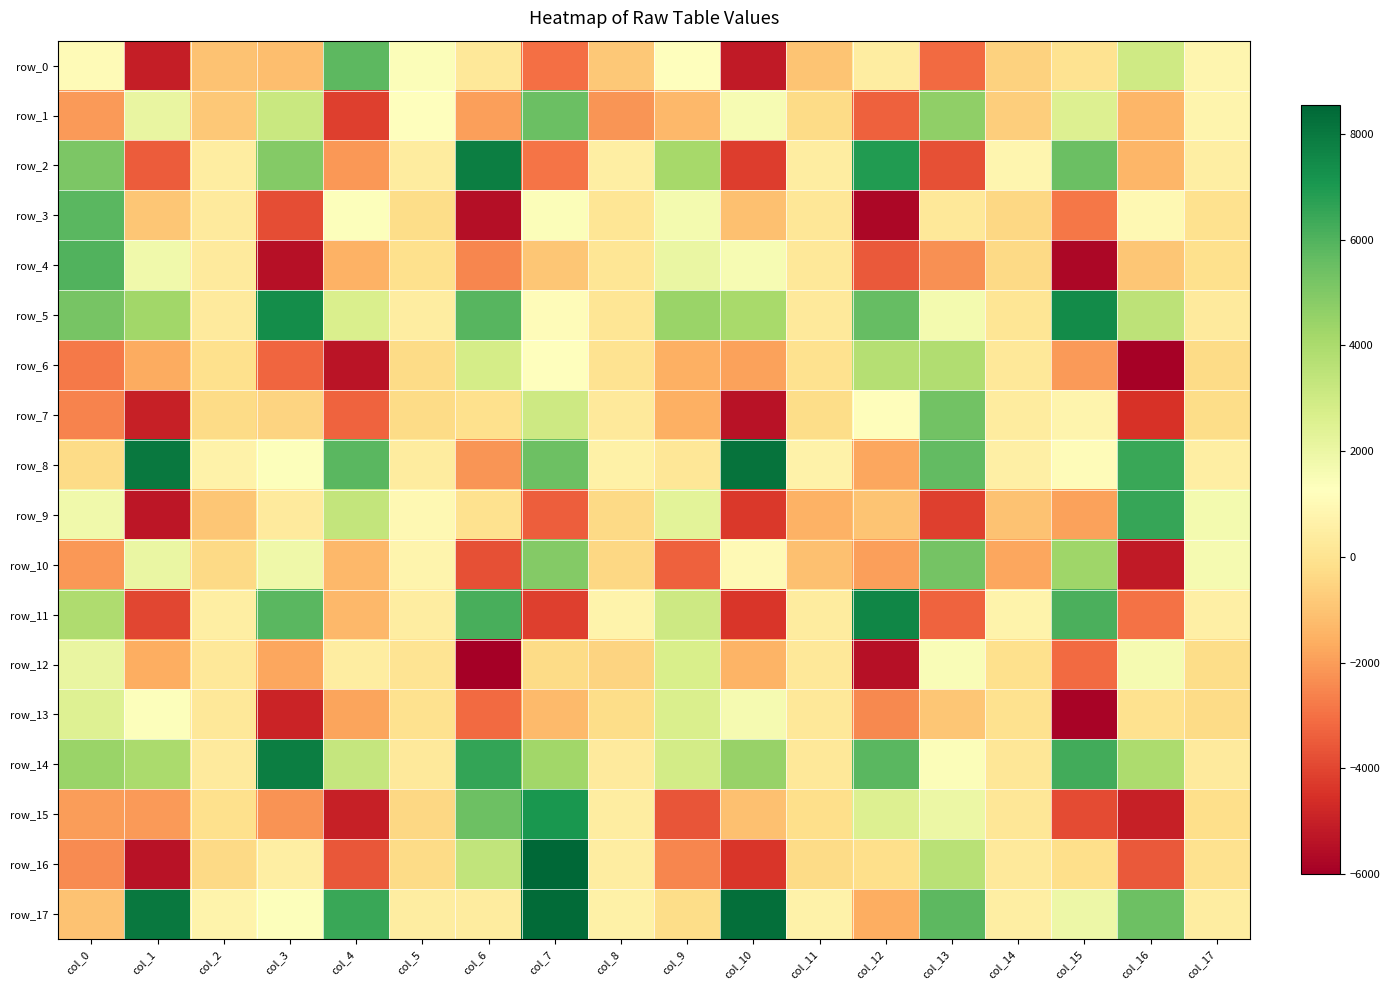

Reading left to right, transcribe all the data shown in this chart.

row_0: col_0=1051.0	col_1=-5094.3	col_2=-1035.7	col_3=-1151.8	col_4=5790.8	col_5=1413.1	col_6=195.9	col_7=-3007.3	col_8=-876.3	col_9=1246.4	col_10=-5160.9	col_11=-956.9	col_12=434.7	col_13=-3119.8	col_14=-569.2	col_15=7.3	col_16=3013.0	col_17=822.0
row_1: col_0=-2047.8	col_1=2108.6	col_2=-846.8	col_3=3150.4	col_4=-4157.1	col_5=1240.9	col_6=-1934.0	col_7=5511.4	col_8=-2146.7	col_9=-1315.8	col_10=1558.7	col_11=-266.8	col_12=-3375.2	col_13=4628.2	col_14=-672.8	col_15=2562.8	col_16=-1368.7	col_17=810.6
row_2: col_0=5113.1	col_1=-3495.9	col_2=430.3	col_3=4910.4	col_4=-2096.3	col_5=384.9	col_6=7826.0	col_7=-2910.8	col_8=527.3	col_9=4162.1	col_10=-4188.4	col_11=458.5	col_12=6946.7	col_13=-3765.7	col_14=852.5	col_15=5520.9	col_16=-1403.0	col_17=481.4
row_3: col_0=5815.0	col_1=-930.0	col_2=334.0	col_3=-3821.4	col_4=1370.5	col_5=-221.8	col_6=-5502.3	col_7=1405.5	col_8=82.1	col_9=1714.1	col_10=-1100.6	col_11=145.7	col_12=-5770.2	col_13=191.1	col_14=-393.7	col_15=-2871.6	col_16=932.7	col_17=-65.0
row_4: col_0=5987.3	col_1=1813.4	col_2=345.1	col_3=-5481.2	col_4=-1492.6	col_5=-145.1	col_6=-2490.4	col_7=-937.5	col_8=78.8	col_9=2019.7	col_10=1591.1	col_11=190.6	col_12=-3538.7	col_13=-2255.5	col_14=-347.0	col_15=-5774.0	col_16=-896.1	col_17=-148.9
row_5: col_0=5232.5	col_1=4266.3	col_2=355.2	col_3=7389.4	col_4=2659.7	col_5=421.5	col_6=5898.1	col_7=1116.1	col_8=87.9	col_9=4415.3	col_10=4108.4	col_11=284.9	col_12=5627.4	col_13=1696.0	col_14=128.3	col_15=7426.8	col_16=3489.6	col_17=328.1
row_6: col_0=-2768.5	col_1=-1670.4	col_2=-100.1	col_3=-3241.1	col_4=-5356.4	col_5=-289.0	col_6=2804.6	col_7=1318.9	col_8=16.3	col_9=-1573.5	col_10=-1876.5	col_11=-63.4	col_12=3748.7	col_13=3847.8	col_14=233.1	col_15=-2034.3	col_16=-5903.9	col_17=-317.9
row_7: col_0=-2555.6	col_1=-5007.1	col_2=-321.9	col_3=-526.6	col_4=-3312.0	col_5=-294.0	col_6=-113.8	col_7=3081.4	col_8=245.0	col_9=-1525.5	col_10=-5415.7	col_11=-218.0	col_12=1154.2	col_13=5303.4	col_14=361.6	col_15=763.8	col_16=-4503.0	col_17=-257.3
row_8: col_0=-284.9	col_1=8025.9	col_2=678.3	col_3=1325.9	col_4=5855.3	col_5=406.2	col_6=-2187.1	col_7=5440.4	col_8=600.5	col_9=138.6	col_10=8154.9	col_11=677.1	col_12=-1774.8	col_13=5689.6	col_14=556.4	col_15=1139.7	col_16=6454.2	col_17=523.7
row_9: col_0=1781.8	col_1=-5299.6	col_2=-936.3	col_3=331.6	col_4=3324.8	col_5=980.8	col_6=-51.6	col_7=-3446.8	col_8=-349.5	col_9=2316.6	col_10=-4349.3	col_11=-1505.9	col_12=-960.1	col_13=-4162.7	col_14=-1038.2	col_15=-1891.7	col_16=6516.5	col_17=1668.1
row_10: col_0=-2126.7	col_1=2040.6	col_2=-373.5	col_3=1849.8	col_4=-1311.9	col_5=756.7	col_6=-3785.0	col_7=4925.3	col_8=-396.7	col_9=-3350.3	col_10=1028.6	col_11=-1117.9	col_12=-1971.1	col_13=5282.2	col_14=-1747.2	col_15=4296.1	col_16=-5195.0	col_17=1643.3
row_11: col_0=3883.8	col_1=-3994.3	col_2=503.7	col_3=5856.4	col_4=-1324.0	col_5=464.3	col_6=6189.6	col_7=-4152.7	col_8=744.6	col_9=3051.4	col_10=-4407.7	col_11=376.0	col_12=7614.6	col_13=-3290.7	col_14=735.0	col_15=6127.8	col_16=-2944.2	col_17=532.3
row_12: col_0=2116.5	col_1=-1608.4	col_2=217.7	col_3=-1786.0	col_4=421.5	col_5=64.1	col_6=-6006.0	col_7=-304.2	col_8=-548.7	col_9=2700.2	col_10=-1413.7	col_11=241.0	col_12=-5453.0	col_13=1440.3	col_14=-99.9	col_15=-3140.6	col_16=1652.6	col_17=-229.0
row_13: col_0=2470.9	col_1=1349.8	col_2=231.9	col_3=-4914.1	col_4=-1811.8	col_5=-79.5	col_6=-3133.4	col_7=-1258.5	col_8=-252.1	col_9=2644.3	col_10=1651.5	col_11=194.5	col_12=-2453.7	col_13=-921.9	col_14=-91.0	col_15=-5863.3	col_16=-42.6	col_17=-296.0
row_14: col_0=4447.0	col_1=4037.0	col_2=312.4	col_3=7847.5	col_4=3304.1	col_5=245.1	col_6=6599.4	col_7=4271.2	col_8=345.7	col_9=2867.2	col_10=4460.0	col_11=208.2	col_12=5860.4	col_13=1414.8	col_14=162.9	col_15=6309.3	col_16=3991.9	col_17=344.9
row_15: col_0=-2023.4	col_1=-2037.5	col_2=-150.6	col_3=-2204.0	col_4=-5014.5	col_5=-435.9	col_6=5438.8	col_7=7064.0	col_8=417.3	col_9=-3675.5	col_10=-1062.8	col_11=-164.8	col_12=2519.6	col_13=1962.2	col_14=171.4	col_15=-3865.6	col_16=-4995.6	col_17=-163.1
row_16: col_0=-2371.1	col_1=-5403.8	col_2=-360.2	col_3=494.9	col_4=-3603.6	col_5=-322.6	col_6=3387.1	col_7=8541.4	col_8=472.0	col_9=-2491.7	col_10=-4398.6	col_11=-302.7	col_12=-172.9	col_13=3620.5	col_14=284.6	col_15=-170.5	col_16=-3540.0	col_17=-83.0
row_17: col_0=-1059.8	col_1=8001.5	col_2=726.8	col_3=1349.5	col_4=6455.2	col_5=467.4	col_6=403.9	col_7=8400.3	col_8=635.0	col_9=-255.9	col_10=8270.7	col_11=692.6	col_12=-1579.8	col_13=5762.9	col_14=509.6	col_15=1925.5	col_16=5445.7	col_17=461.3